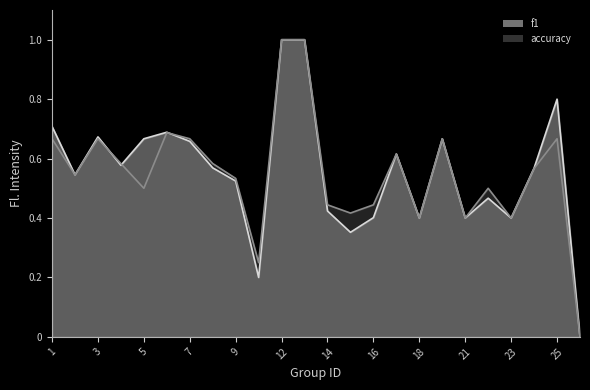

The value of accuracy at 4 is 0.3. True or false?

False